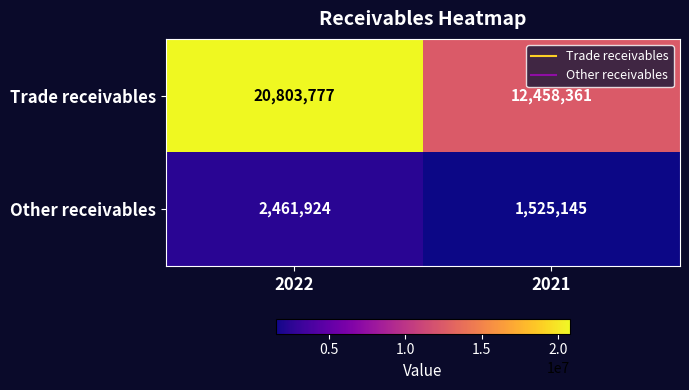

The Trade receivables series shows 20803777 at 2022. True or false?

True